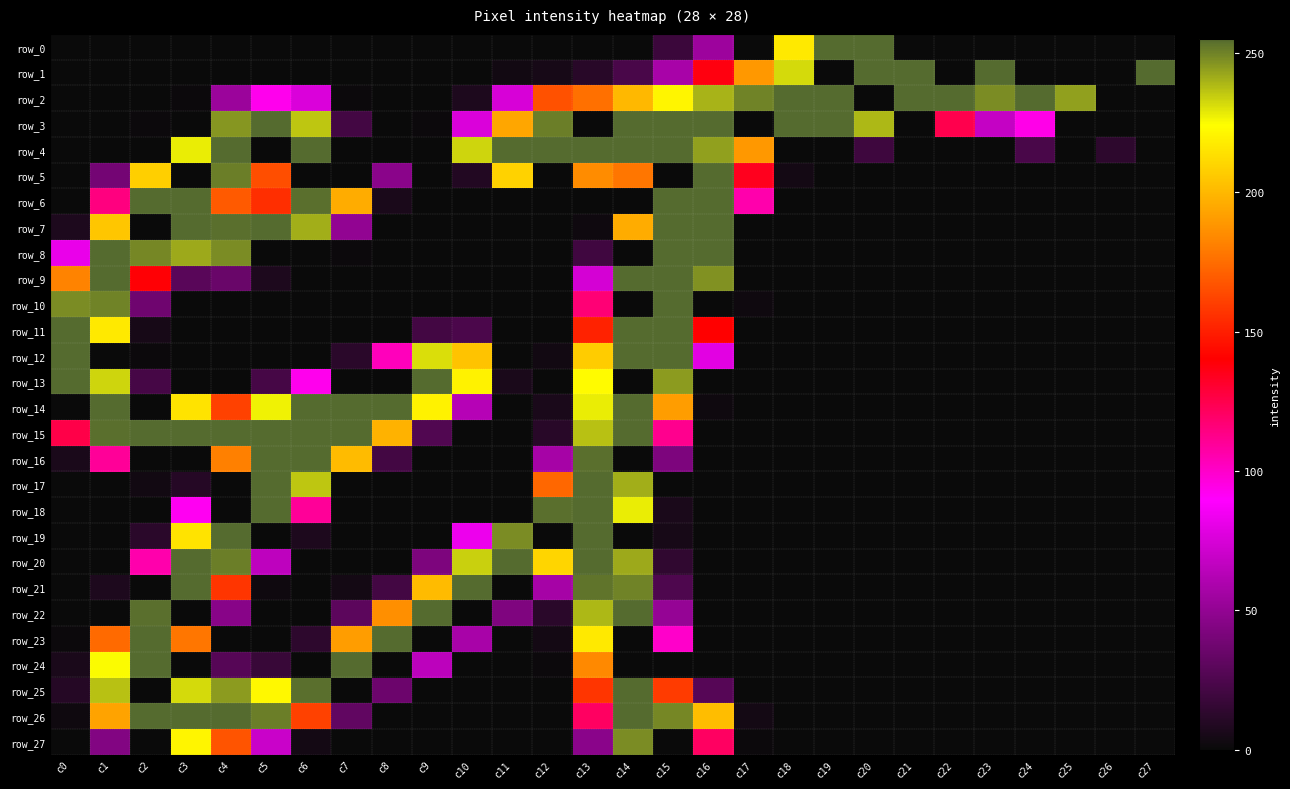

Which series has the largest range (max minus min)?

row_0